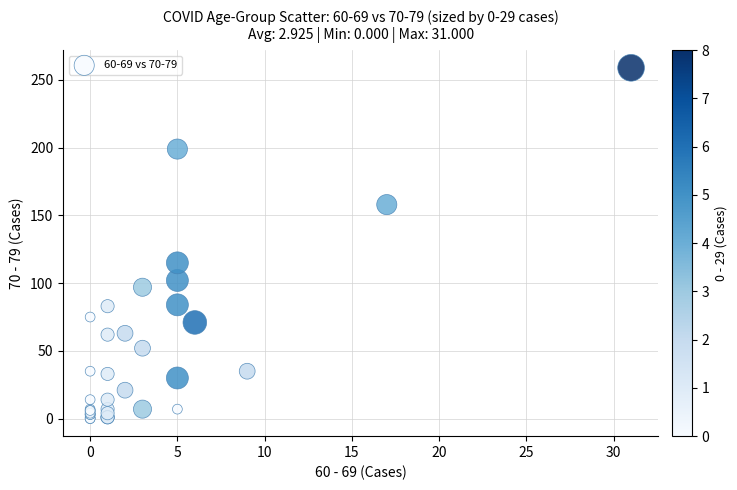

What Y value in the scatter plot is closest to 129?

115